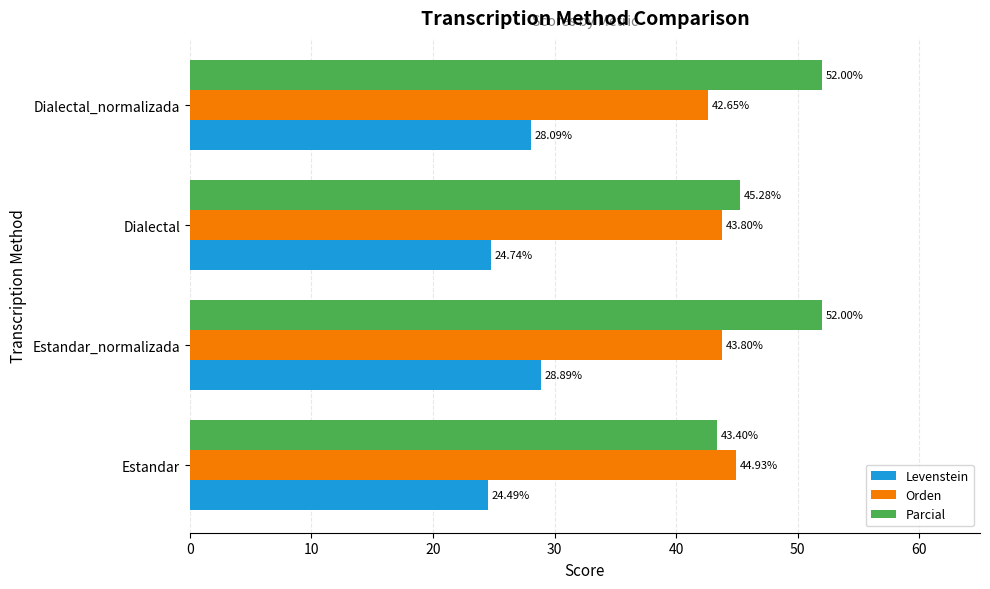

List the series in order of their overall mean, highest first.

Parcial, Orden, Levenstein